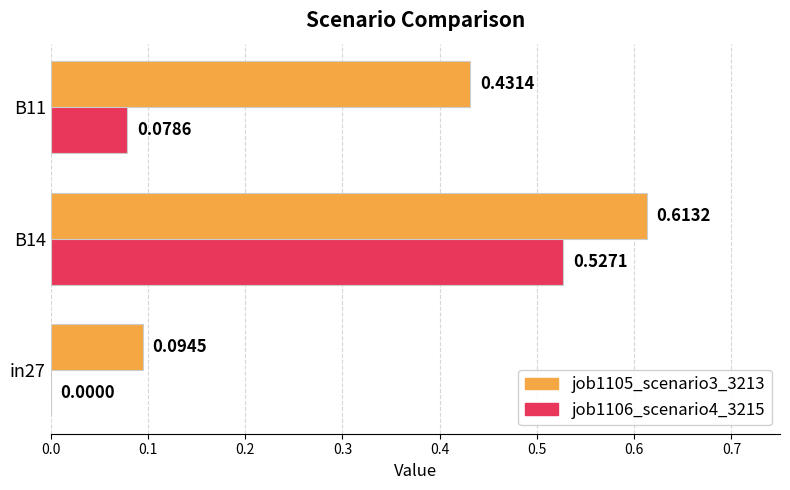

Which series has the largest total across all categories?

job1105_scenario3_3213